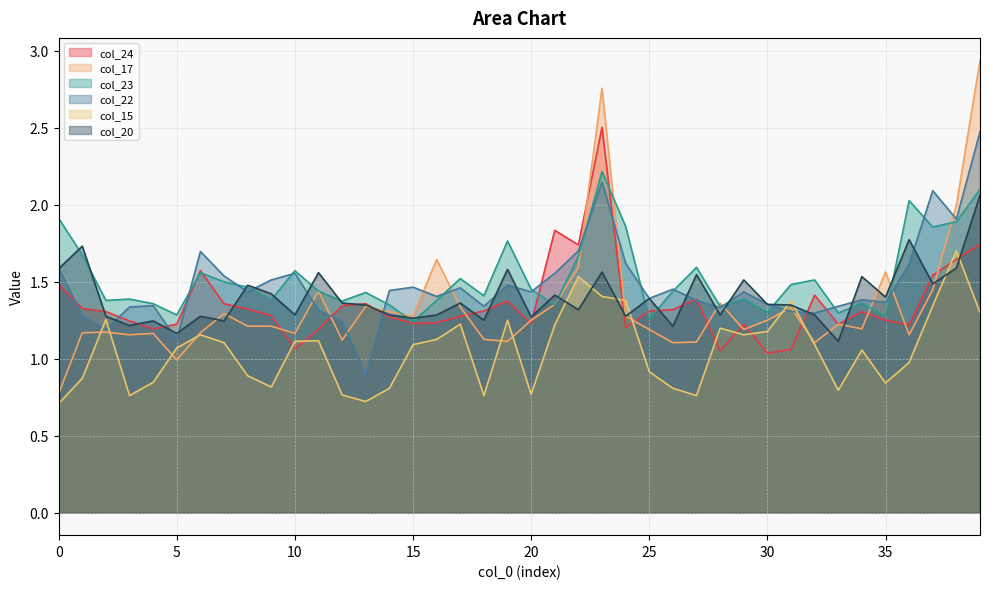

Is the value of col_17 at 19 greater than the value of col_15 at 5?

Yes